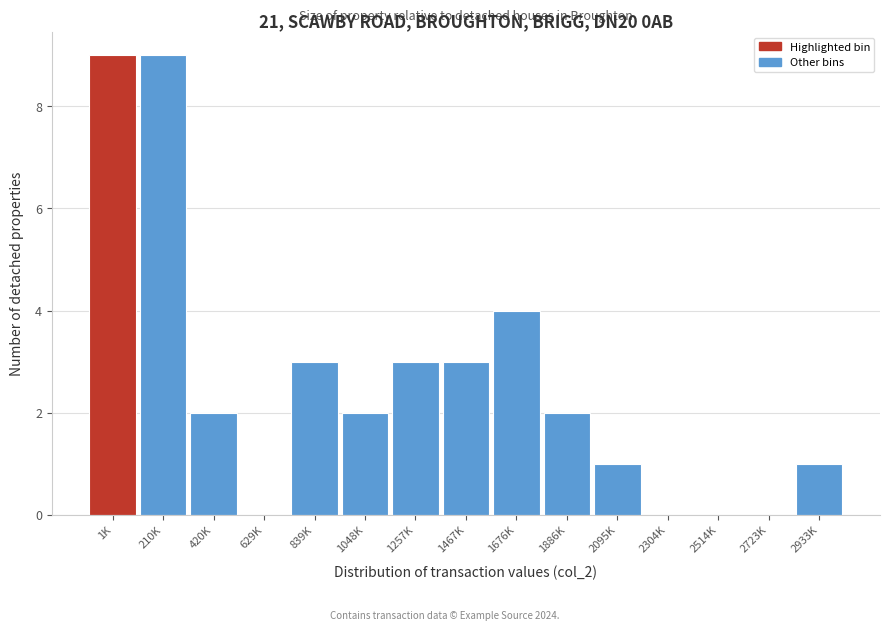

Reading left to right, list all the values displayed in this chart.

1K=9	210K=9	420K=2	629K=0	839K=3	1048K=2	1257K=3	1467K=3	1676K=4	1886K=2	2095K=1	2304K=0	2514K=0	2723K=0	2933K=1